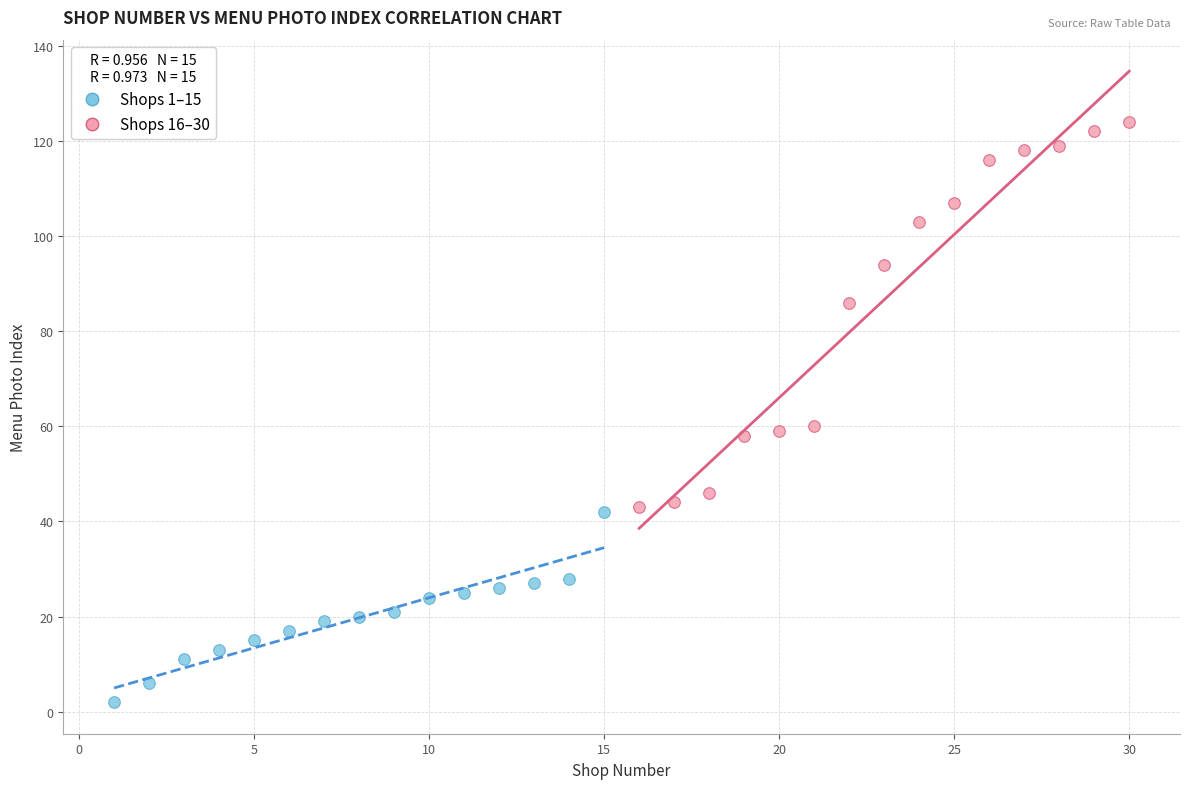

Which series reaches the minimum Y coordinate?

Shops 1–15